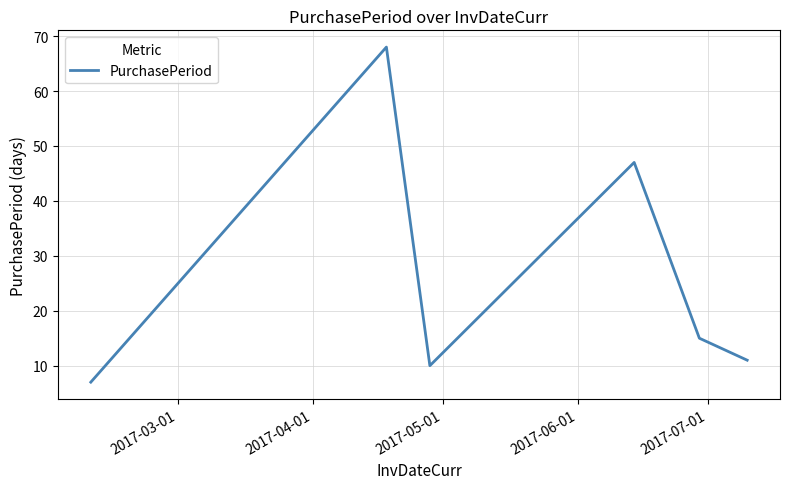

Does the chart have visible grid lines?

Yes